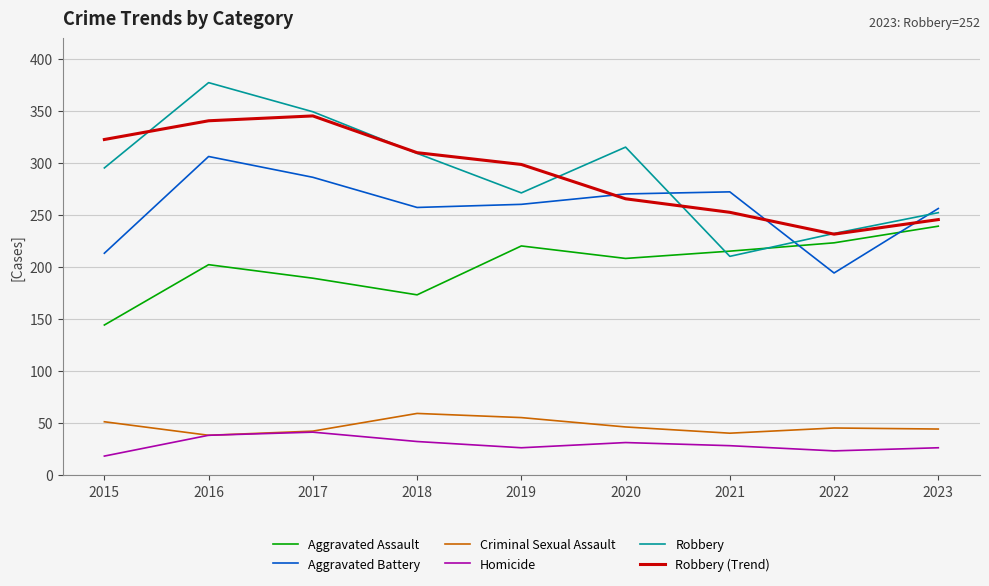

At which label does Robbery reach its minimum?

2021